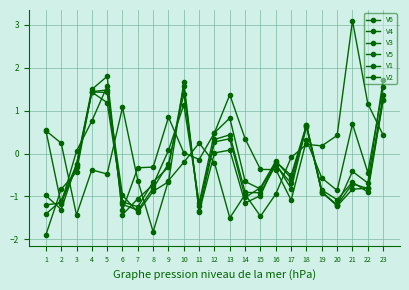

Reading left to right, what are all the values shown in this chart?

V6: 1=0.5	2=0.2	3=-1.4	4=-0.4	5=-0.5	6=1.1	7=-0.6	8=-1.8	9=-0.6	10=-0.2	11=0.2	12=-0.2	13=-1.5	14=-1.0	15=-1.5	16=-0.9	17=-0.1	18=0.2	19=0.2	20=0.4	21=3.1	22=1.2	23=0.4
V4: 1=-1.9	2=-0.8	3=-0.4	4=1.4	5=1.5	6=-1.0	7=-1.4	8=-0.9	9=-0.7	10=1.7	11=-1.4	12=0.0	13=0.1	14=-1.2	15=-1.0	16=-0.2	17=-0.5	18=0.7	19=-0.9	20=-1.1	21=-0.7	22=-0.9	23=1.2
V3: 1=0.5	2=-1.2	3=0.1	4=0.8	5=1.6	6=-1.3	7=-0.3	8=-0.3	9=0.8	10=0.0	11=-0.1	12=0.5	13=1.4	14=0.3	15=-0.4	16=-0.4	17=-1.1	18=0.3	19=-0.6	20=-0.9	21=0.7	22=-0.4	23=1.6
V5: 1=-1.0	2=-1.3	3=-0.3	4=1.5	5=1.8	6=-1.4	7=-1.1	8=-0.7	9=0.1	10=1.1	11=-1.2	12=0.5	13=0.8	14=-0.7	15=-0.8	16=-0.2	17=-0.8	18=0.6	19=-0.9	20=-1.2	21=-0.4	22=-0.7	23=1.7
V1: 1=-1.2	2=-1.2	3=-0.3	4=1.4	5=1.4	6=-1.2	7=-1.3	8=-0.8	9=-0.2	10=1.4	11=-1.2	12=0.3	13=0.4	14=-0.9	15=-0.9	16=-0.3	17=-0.7	18=0.7	19=-0.9	20=-1.2	21=-0.7	22=-0.8	23=1.4
V2: 1=-1.4	2=-1.1	3=-0.3	4=1.4	5=1.2	6=-1.1	7=-1.2	8=-0.7	9=-0.3	10=1.6	11=-1.3	12=0.3	13=0.3	14=-1.0	15=-0.8	16=-0.2	17=-0.6	18=0.6	19=-0.9	20=-1.2	21=-0.8	22=-0.8	23=1.2